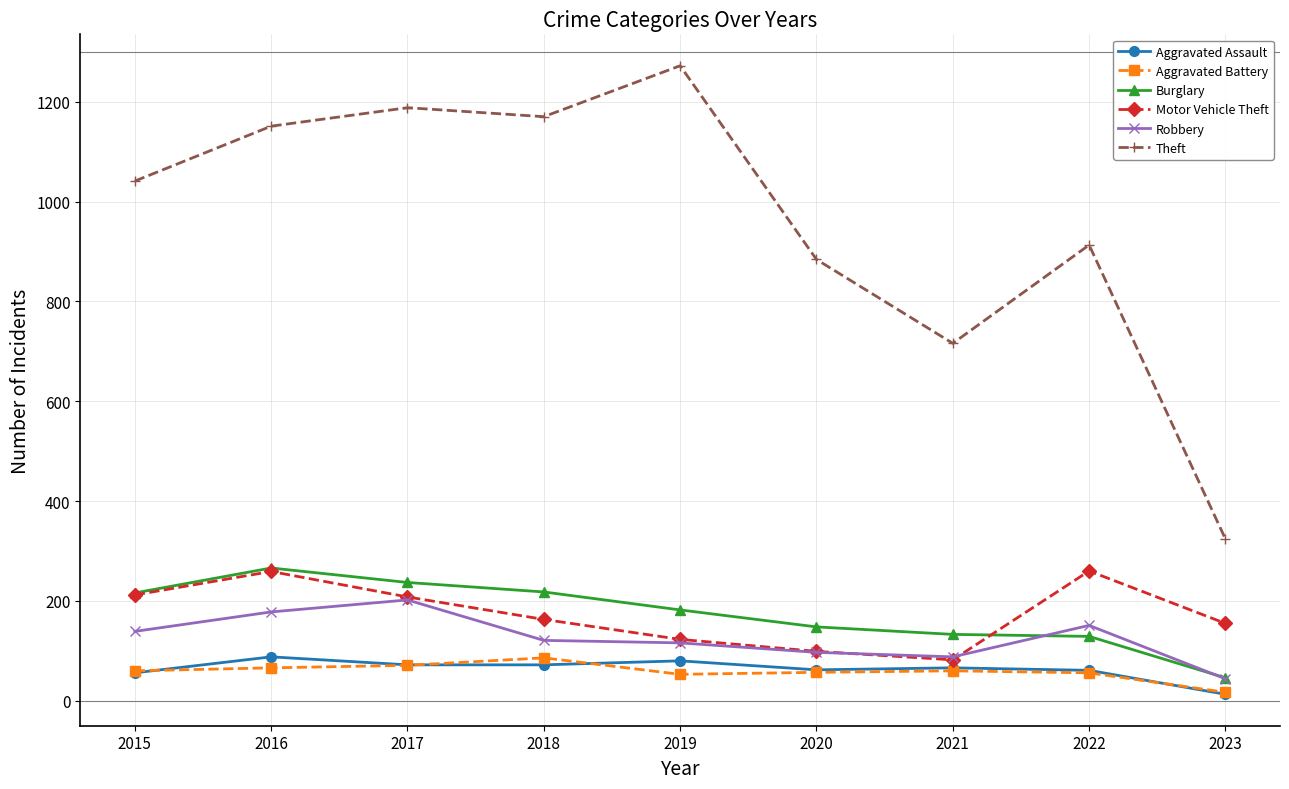

Where is the first local minimum for Motor Vehicle Theft?

2021